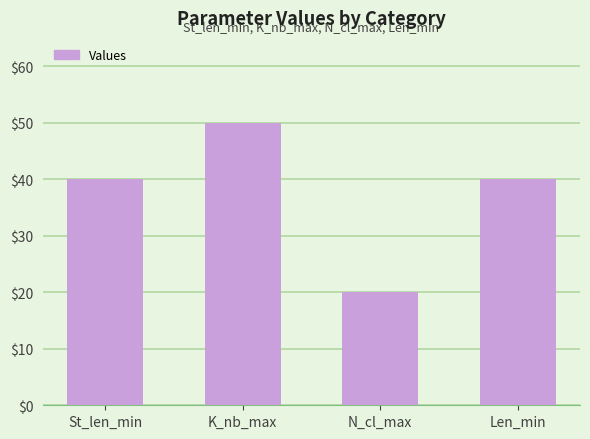

The value at Len_min is 19. True or false?

False